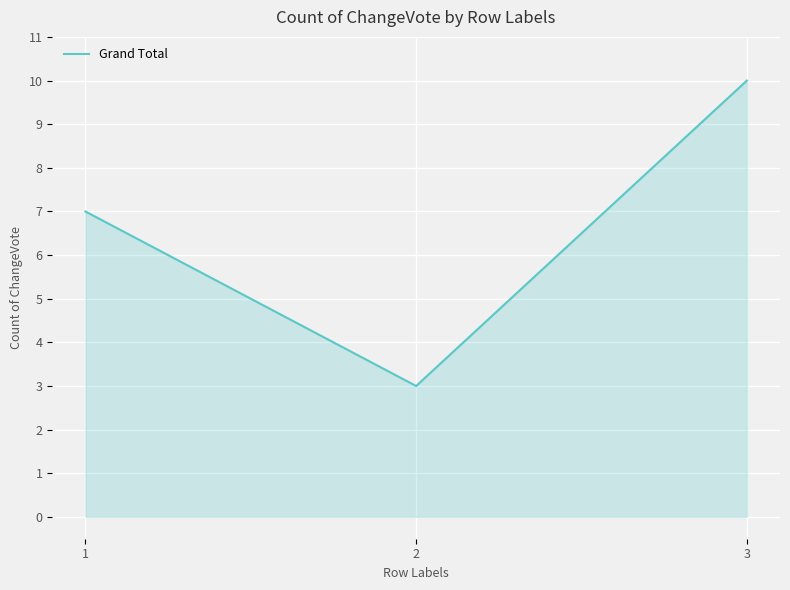

What is the approximate value at 1?

7